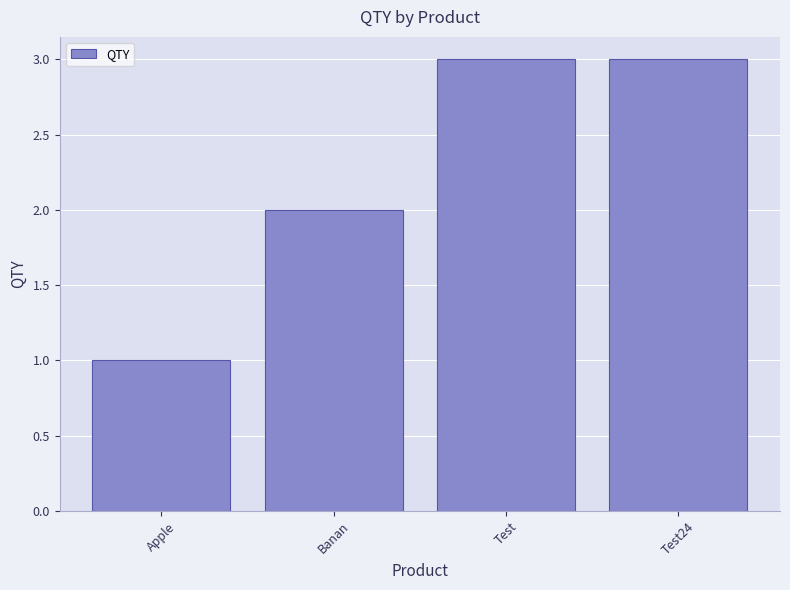

Reading left to right, list all the values displayed in this chart.

Apple=1	Banan=2	Test=3	Test24=3